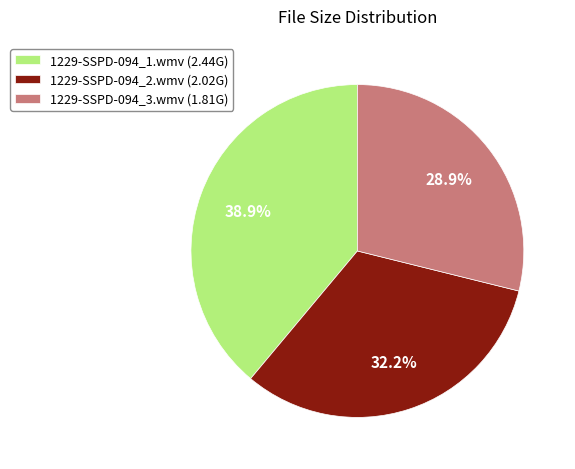

Count the number of slices in the pie.

3